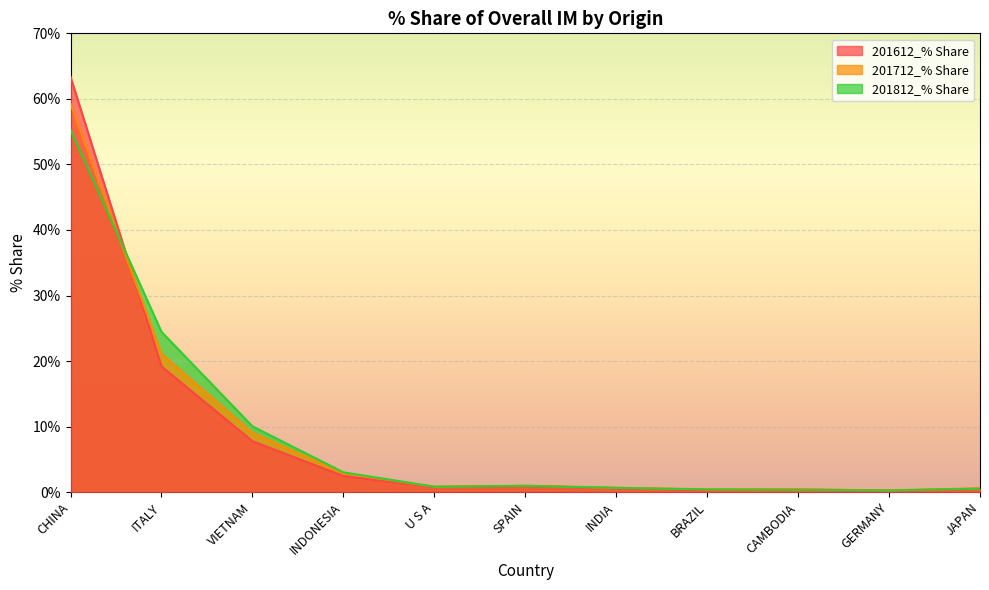

What is the difference between the second highest and second lowest values in the 201812_% Share series?

24.1